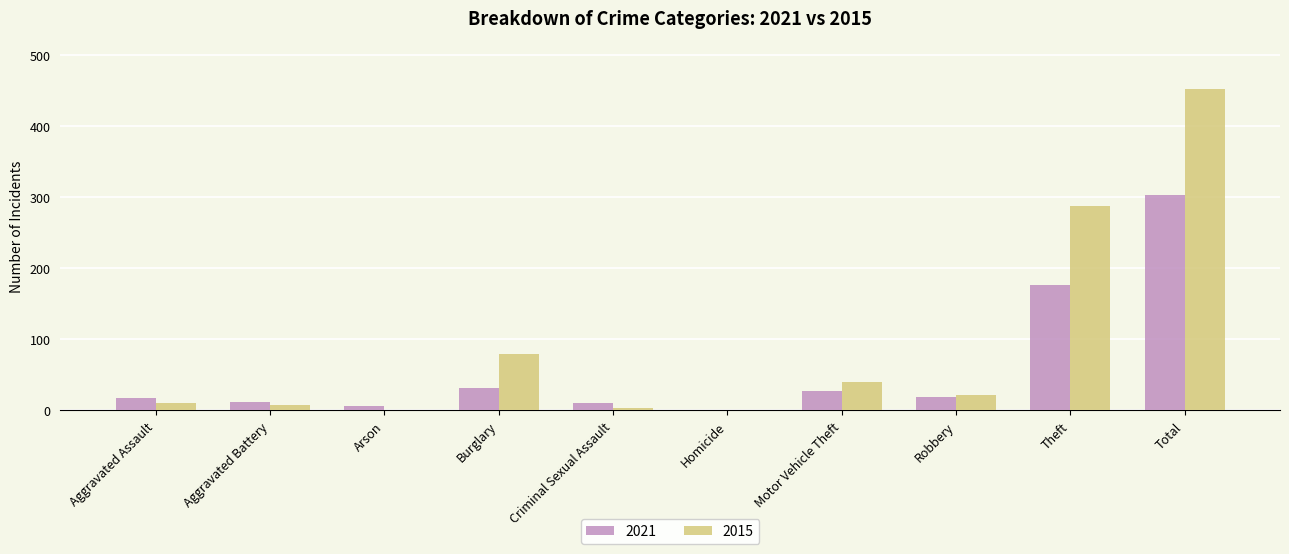

At which category is the sum across all series the highest?

Total